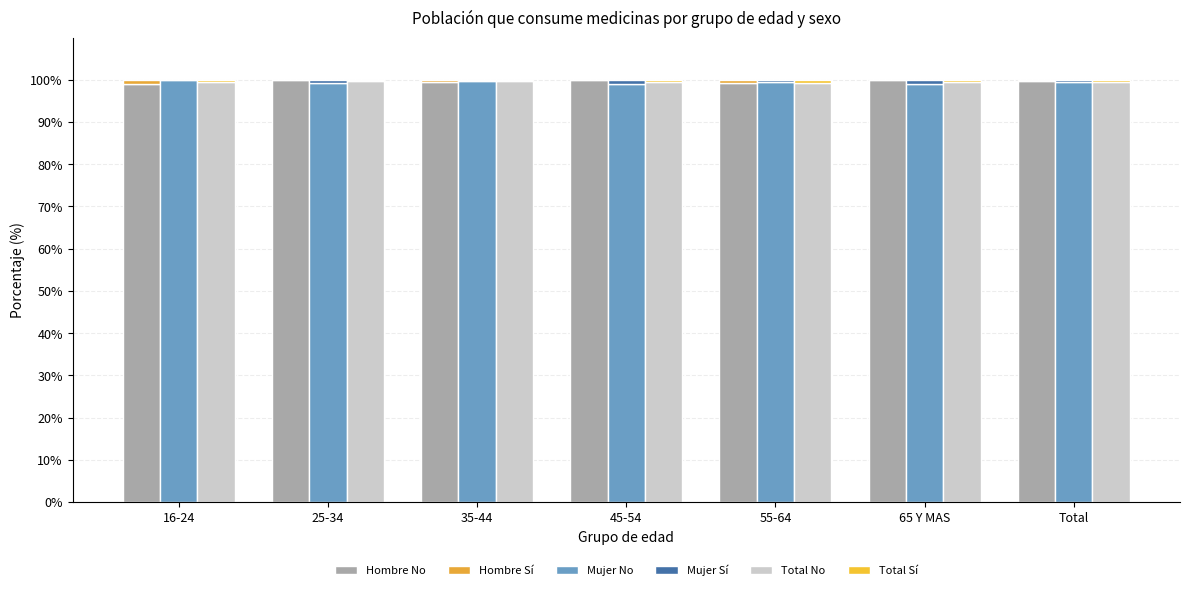

At which category does the chart reach its minimum across all series?

25-34